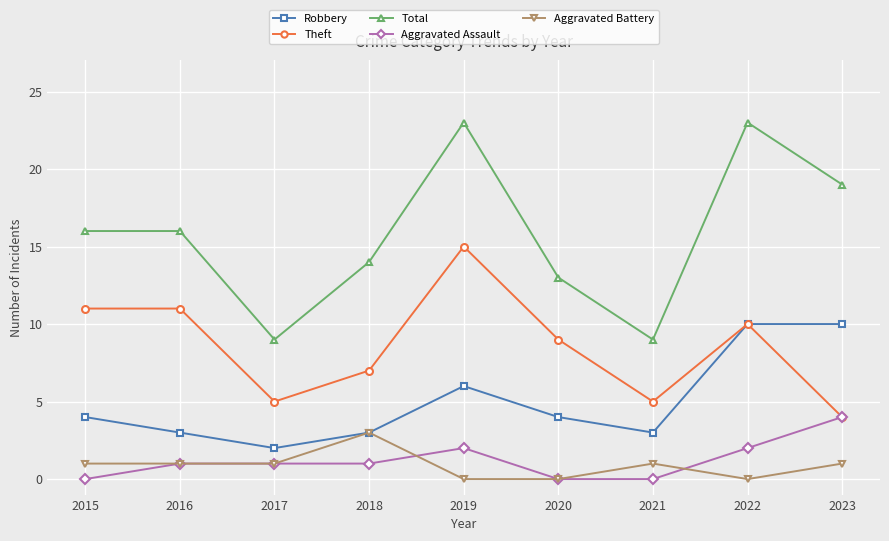

Reading left to right, extract all data points from this chart.

Robbery: 2015=4	2016=3	2017=2	2018=3	2019=6	2020=4	2021=3	2022=10	2023=10
Theft: 2015=11	2016=11	2017=5	2018=7	2019=15	2020=9	2021=5	2022=10	2023=4
Total: 2015=16	2016=16	2017=9	2018=14	2019=23	2020=13	2021=9	2022=23	2023=19
Aggravated Assault: 2015=0	2016=1	2017=1	2018=1	2019=2	2020=0	2021=0	2022=2	2023=4
Aggravated Battery: 2015=1	2016=1	2017=1	2018=3	2019=0	2020=0	2021=1	2022=0	2023=1